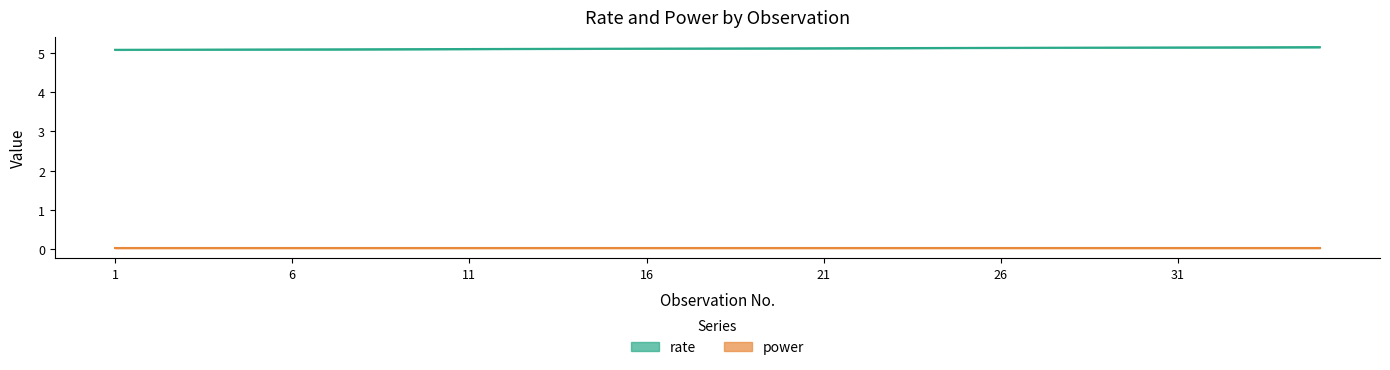

The value of rate at 26 is 5.1. True or false?

True